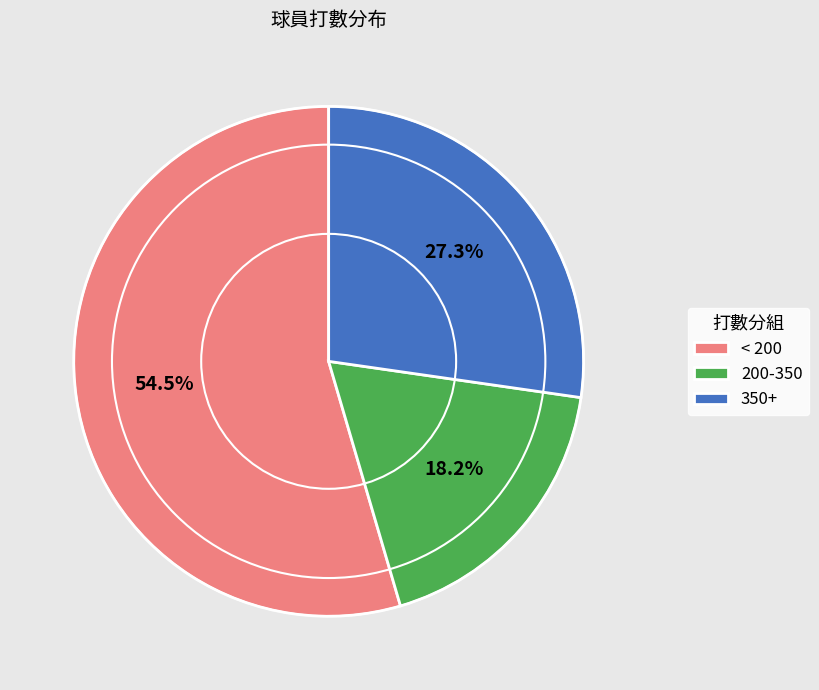

What is the smallest slice in the pie chart?

200-350